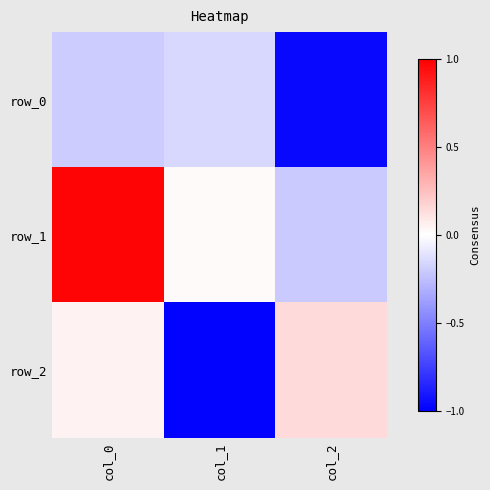

Rank the series by their maximum value, from highest to lowest.

row_1, row_2, row_0